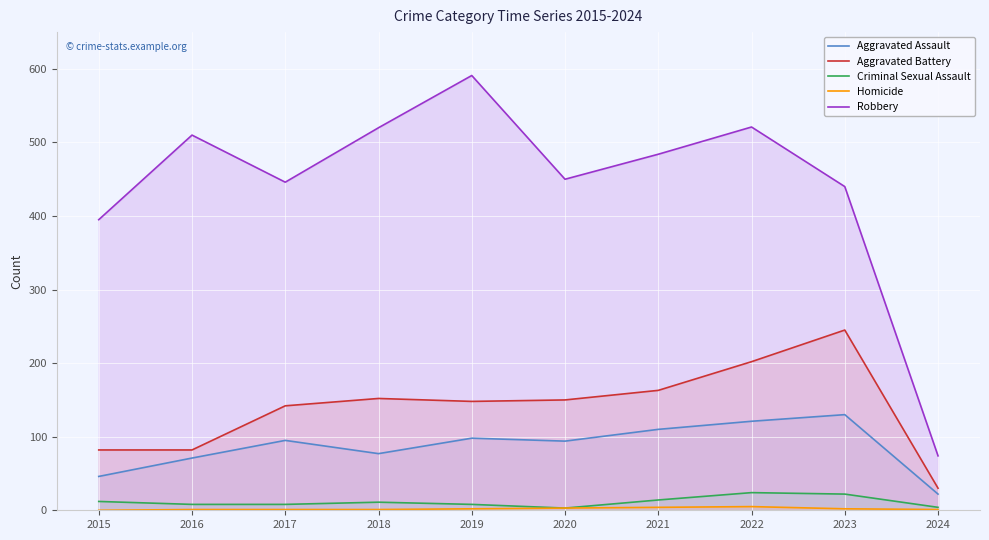

Which series has the largest range (max minus min)?

Robbery